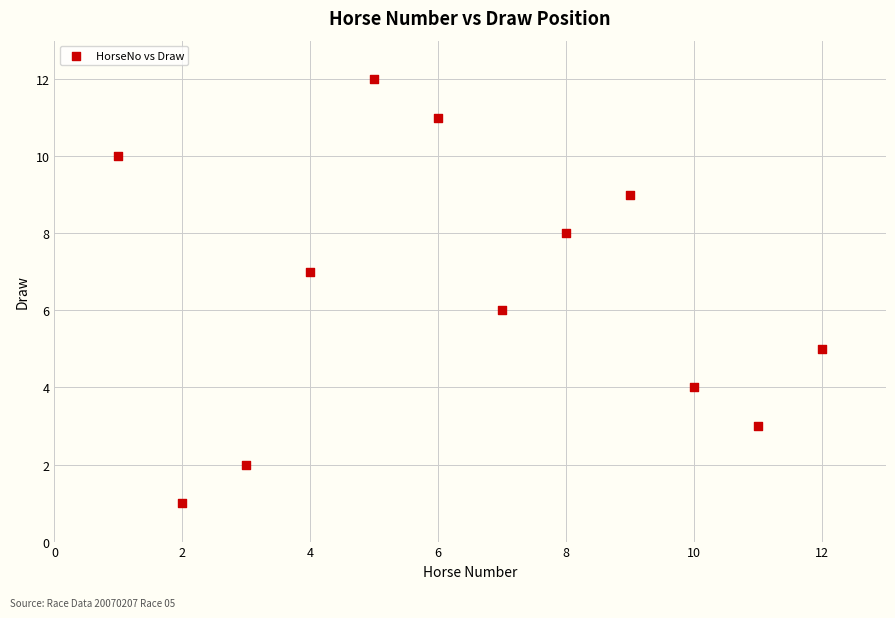

What is the average X value?

6